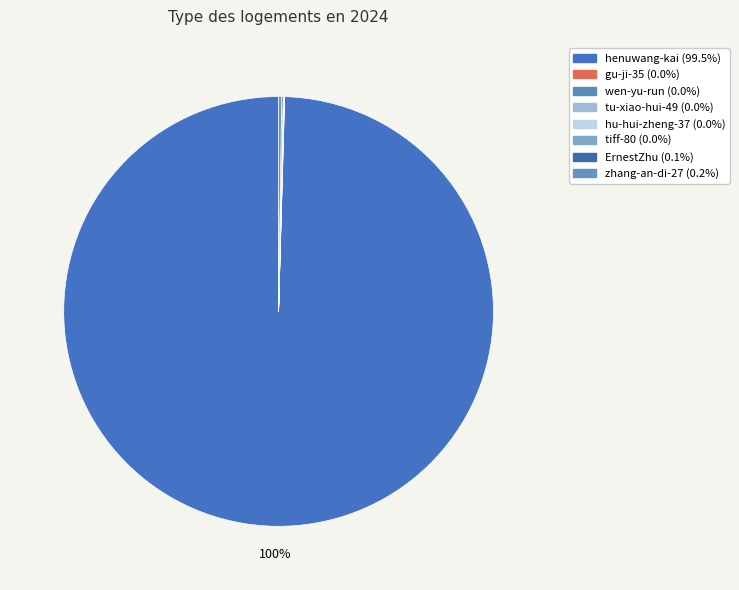

Does henuwang-kai represent more than half of the total?

Yes